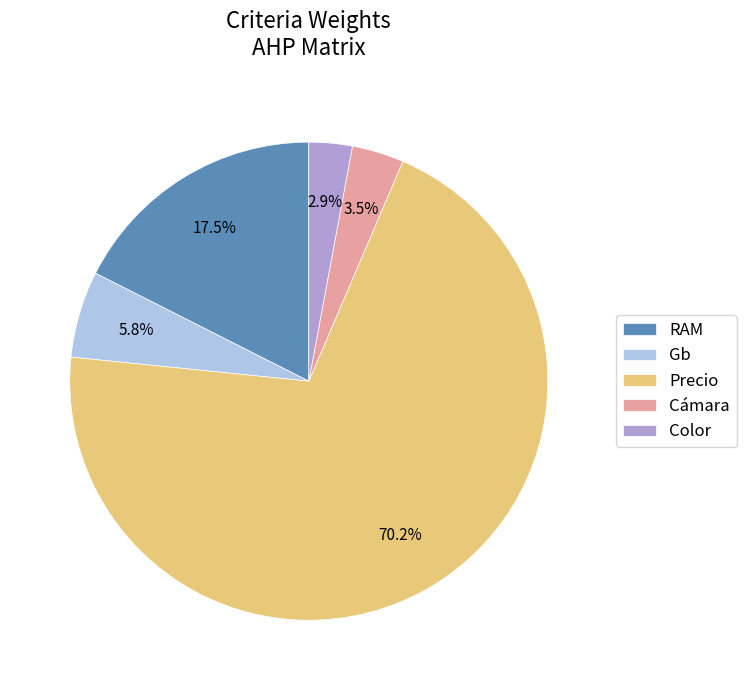

Combined, do Color and Cámara account for over 50%?

No